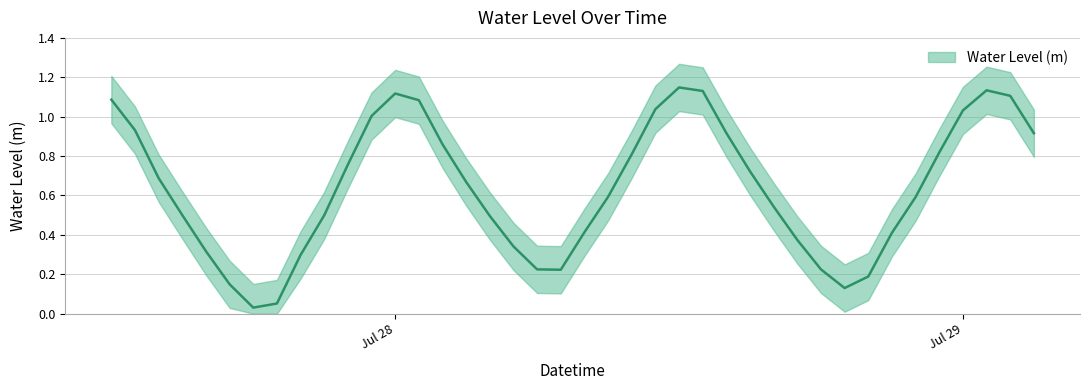

Is it true that the value at 2024-07-28 06:00:00 is 0.4?

False